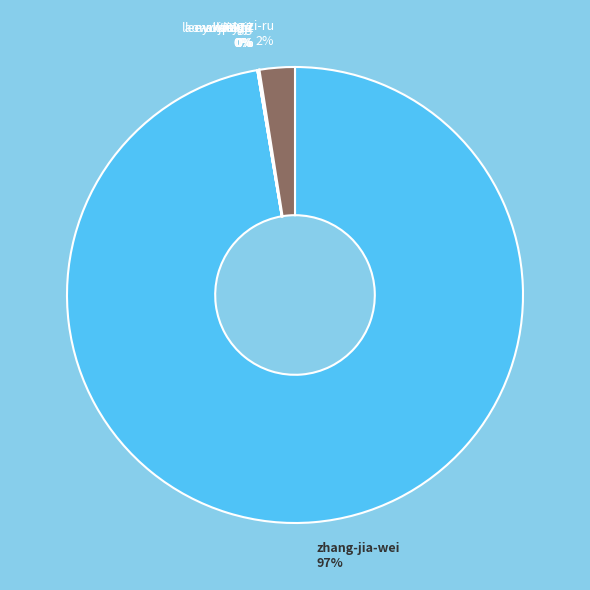

Is it true that zhang-jia-wei is 91% of the pie?

False